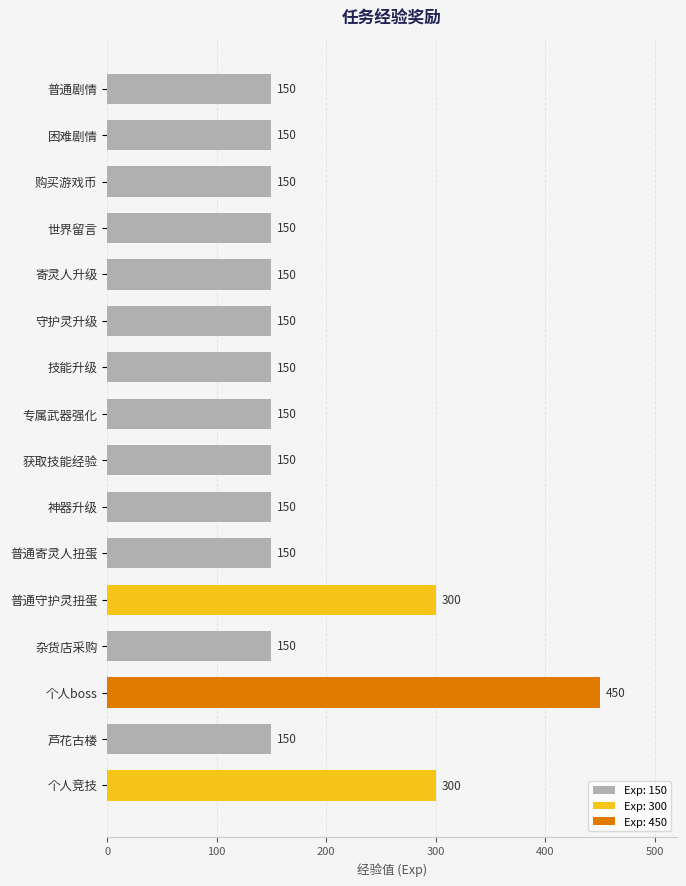

True or false: the data shows 450 at 个人boss.

True